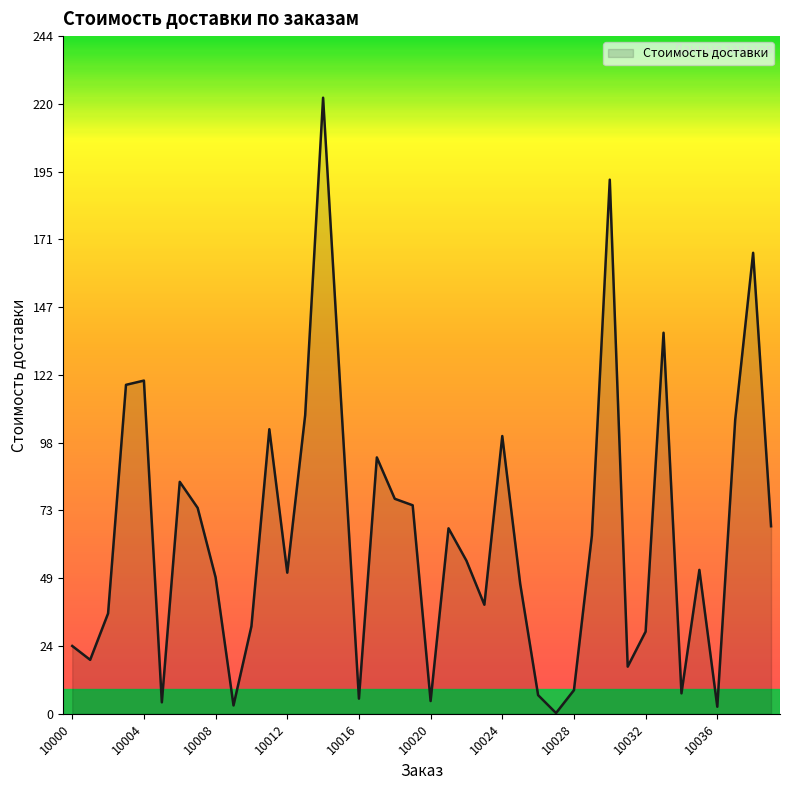

What is the difference between the maximum and minimum values?

221.8